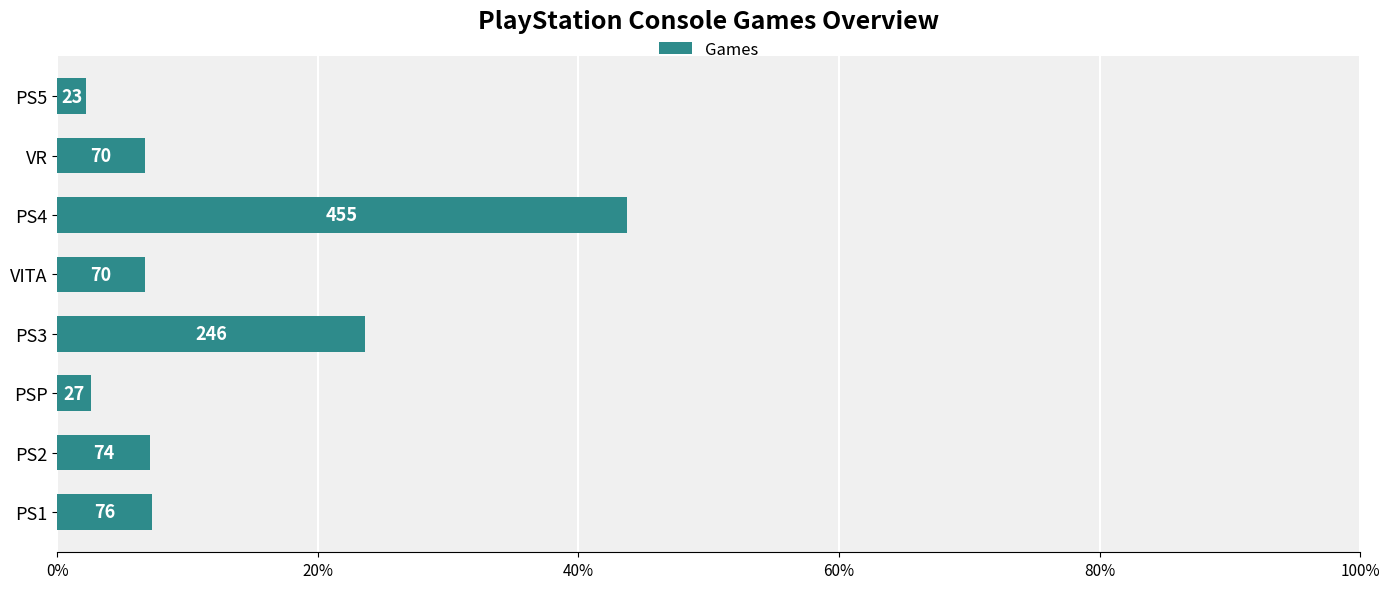

Are the bars horizontal?

Yes